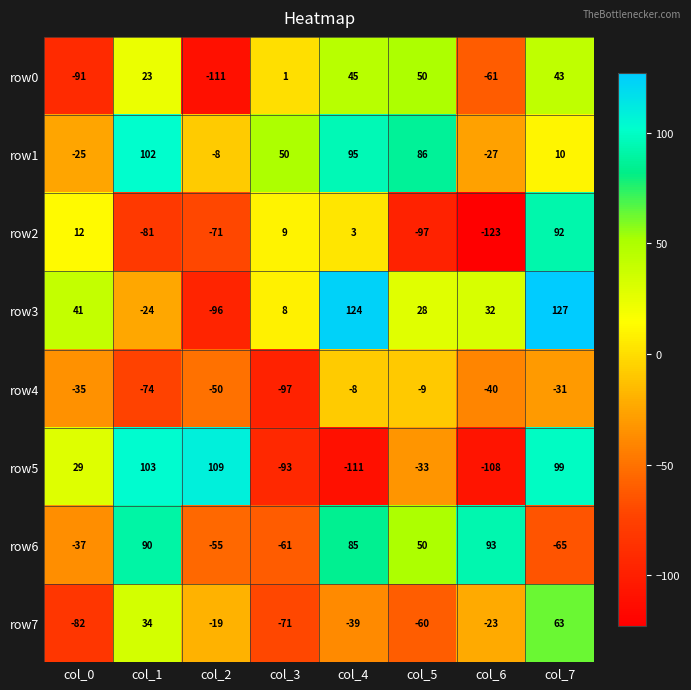

What is the sum of all row5 values?

-5